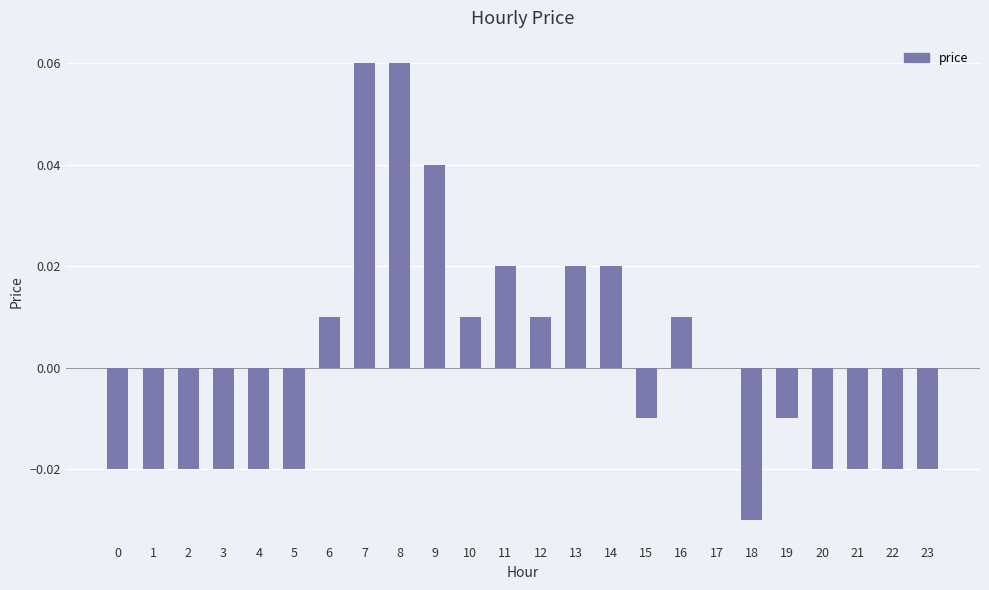

True or false: the data shows -0.0 at 22.

True